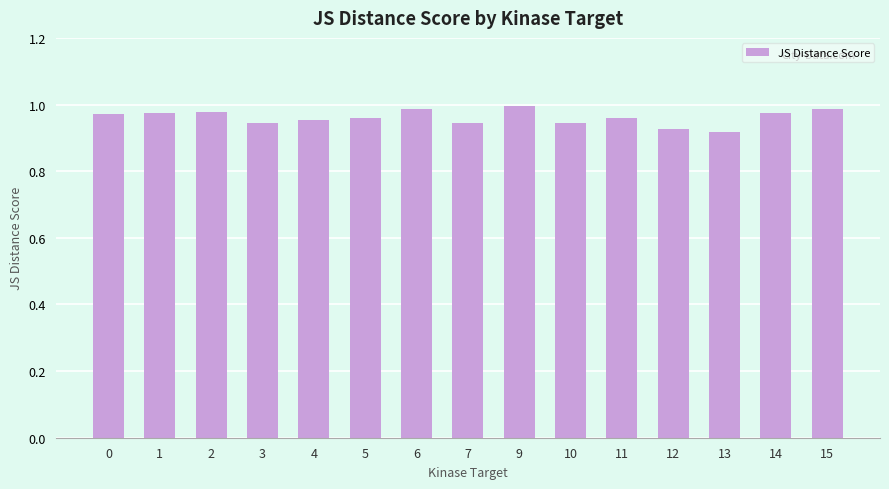

Does the chart contain any negative values?

No